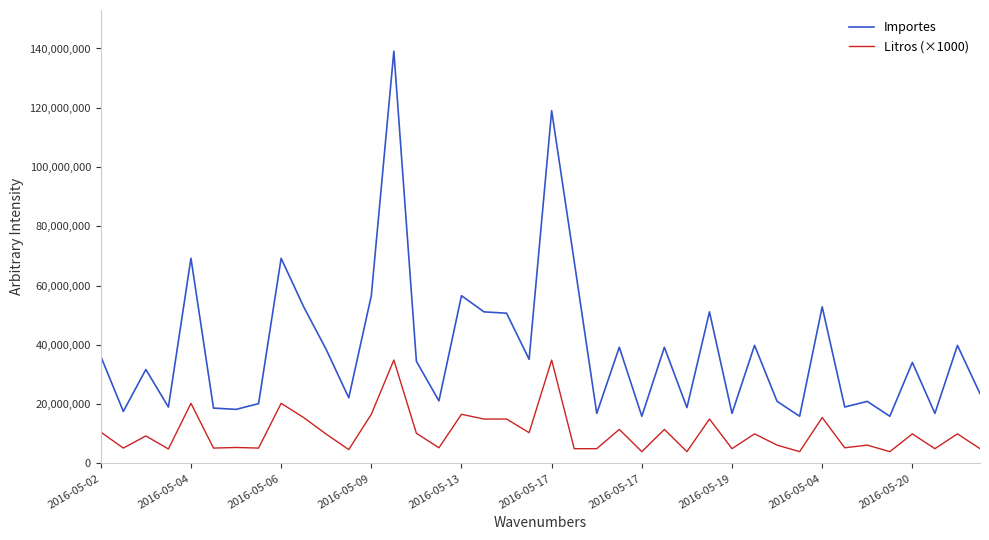

What is the maximum value for Importes?

139076500